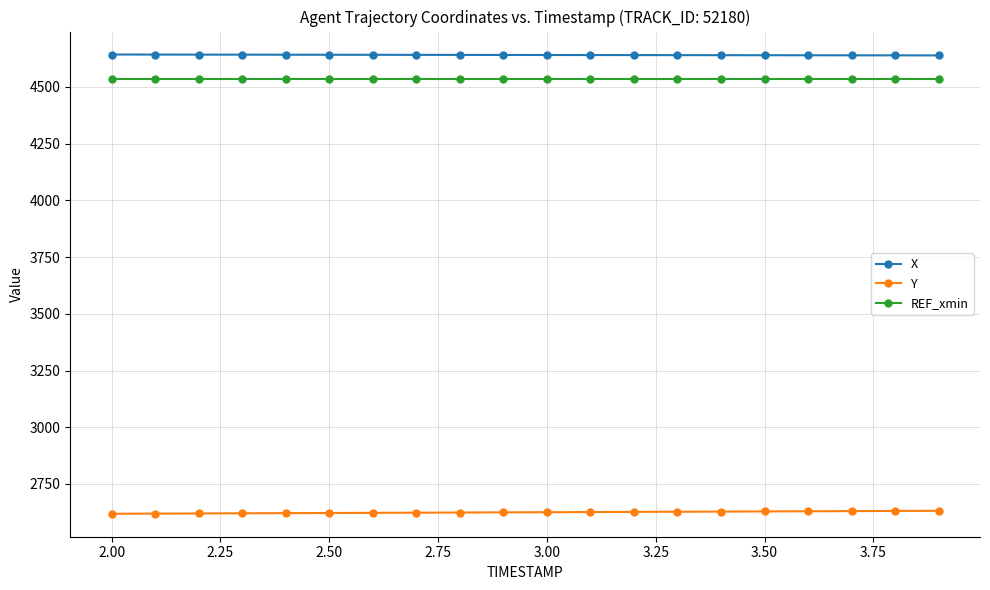

Does the chart display data point markers on the line(s)?

Yes